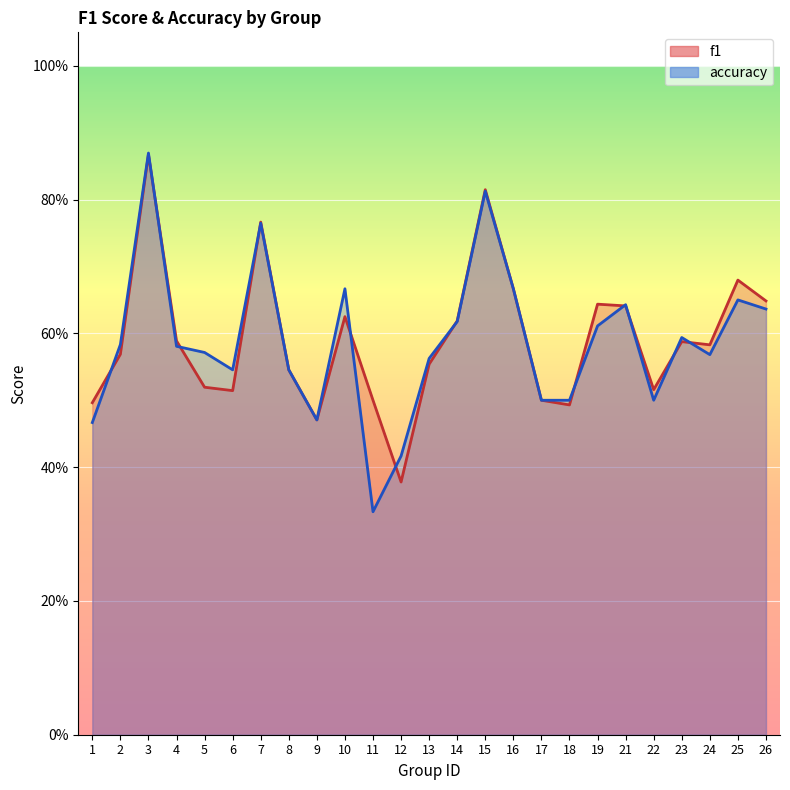

Where do accuracy and f1 first cross each other?

1 and 2